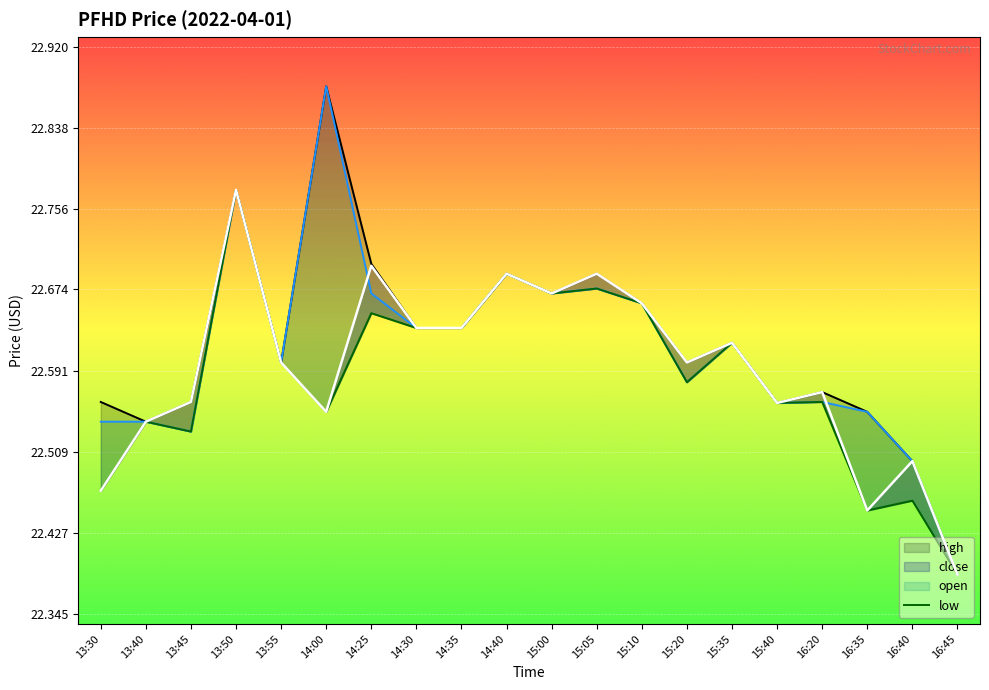

Reading left to right, list all the values displayed in this chart.

high: 22.6	22.5	22.6	22.8	22.6	22.9	22.7	22.6	22.6	22.7	22.7	22.7	22.7	22.6	22.6	22.6	22.6	22.6	22.5	22.4
open: 22.5	22.5	22.5	22.8	22.6	22.9	22.7	22.6	22.6	22.7	22.7	22.7	22.7	22.6	22.6	22.6	22.6	22.6	22.5	22.4
close: 22.5	22.5	22.6	22.8	22.6	22.6	22.7	22.6	22.6	22.7	22.7	22.7	22.7	22.6	22.6	22.6	22.6	22.4	22.5	22.4
low: 22.5	22.5	22.5	22.8	22.6	22.6	22.6	22.6	22.6	22.7	22.7	22.7	22.7	22.6	22.6	22.6	22.6	22.4	22.5	22.4